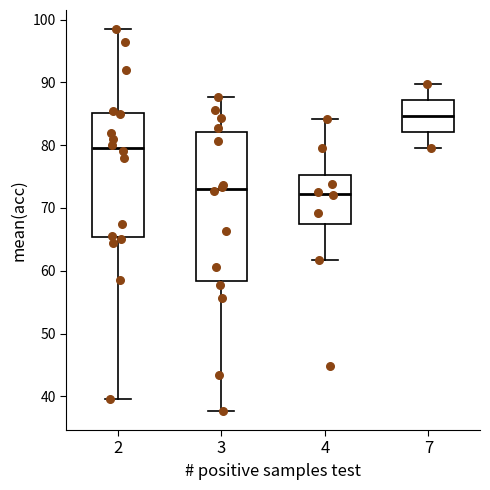

Comparing the boxes themselves (not the whiskers), which one is the tallest?

3